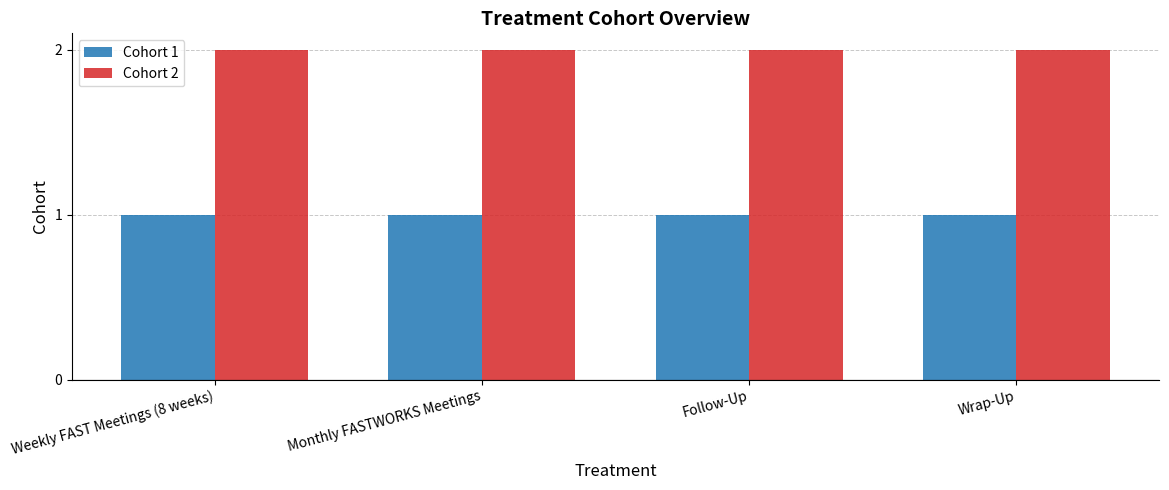

How many categories are shown in the chart?

4